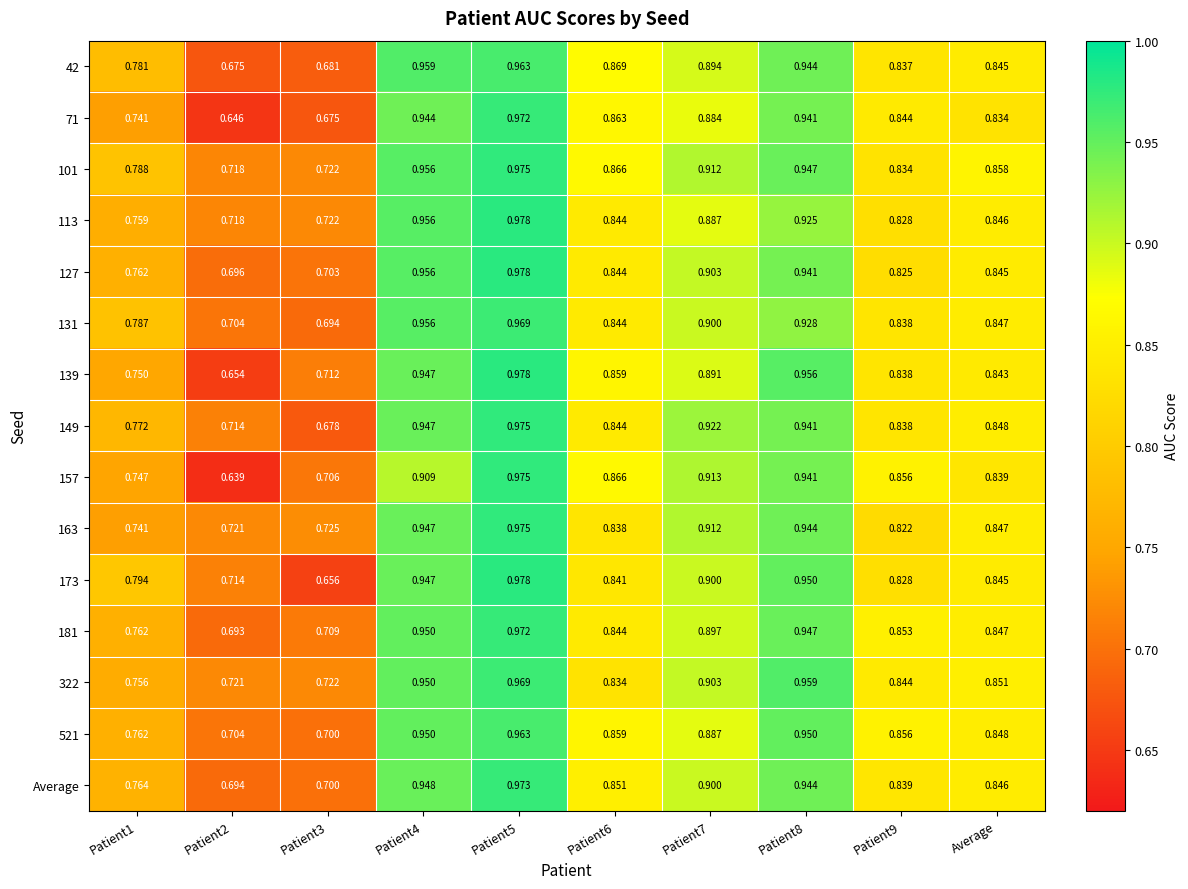

Is the value of 322 at Patient2 greater than the value of 101 at Patient2?

Yes